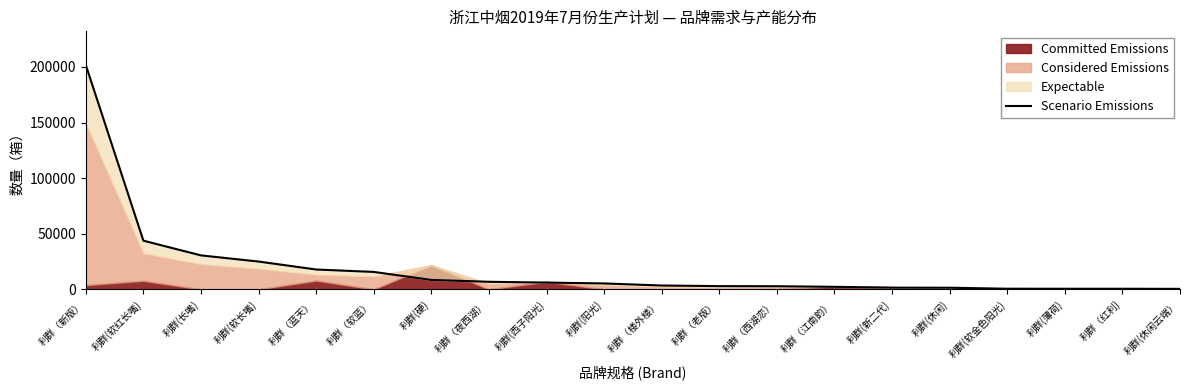

Rank the categories by value from lowest to highest.

利群(休闲云端）, 利群(薄荷), 利群（红利), 利群(软金色阳光), 利群(休闲), 利群(新二代), 利群（江南韵）, 利群（西湖恋）, 利群（老版）, 利群（楼外楼）, 利群(阳光), 利群(西子阳光), 利群（夜西湖）, 利群(硬), 利群（软蓝）, 利群（蓝天）, 利群(软长嘴), 利群(长嘴), 利群(软红长嘴), 利群（新版）